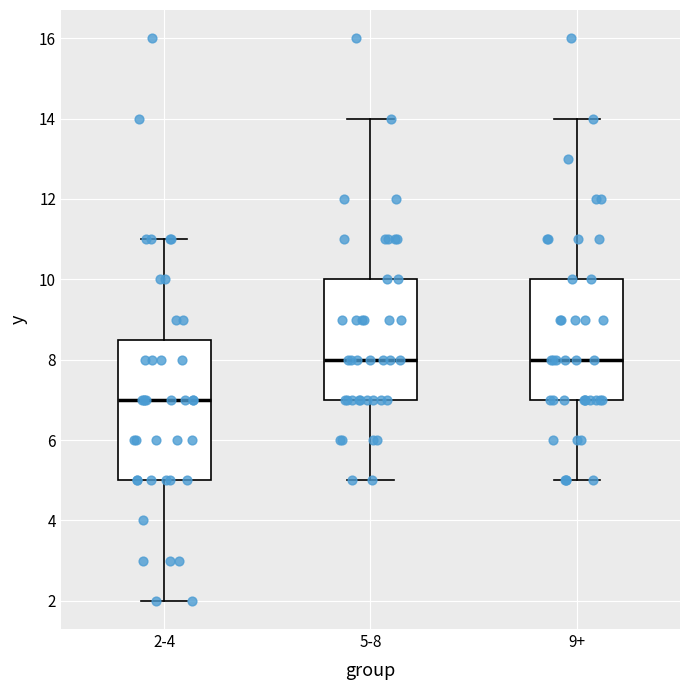

Reading left to right, transcribe this box plot: for each box, give where its median line is, the range the box spans, and where its two whiskers end, as read against the y-axis. The values are not printed on the chart, so give them approximately, as read against the axis.

2-4: median 7.0, box 5.0 to 8.6, whiskers 2.0 to 11.0
5-8: median 8.0, box 7.0 to 10.0, whiskers 5.0 to 14.0
9+: median 8.0, box 7.0 to 10.0, whiskers 5.0 to 14.0